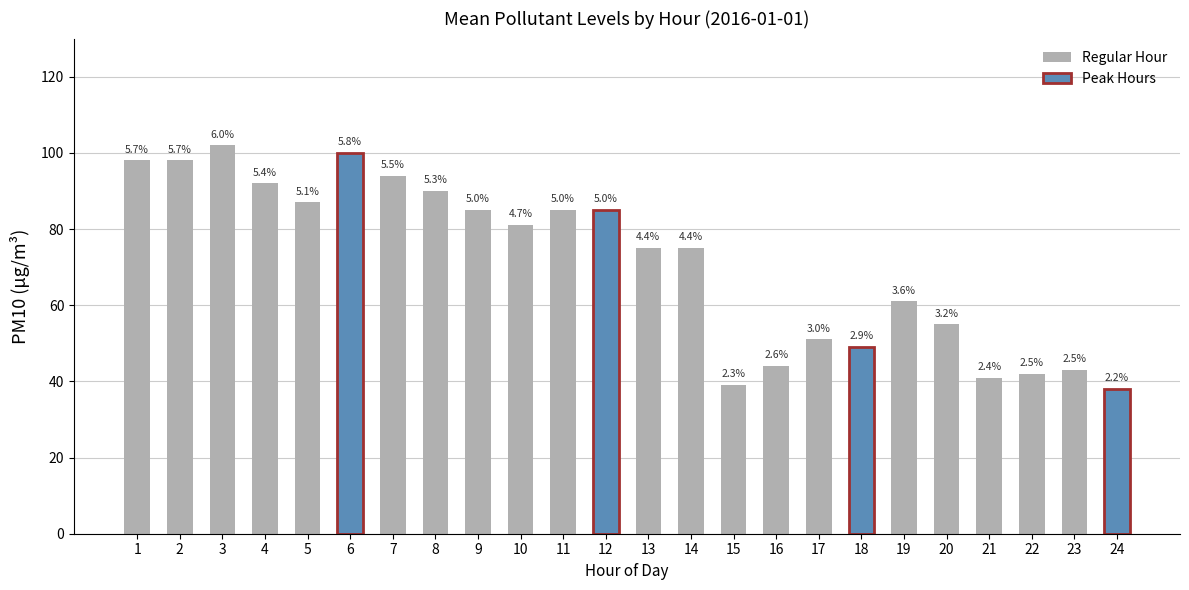

Which category has the lowest value across all series?

24